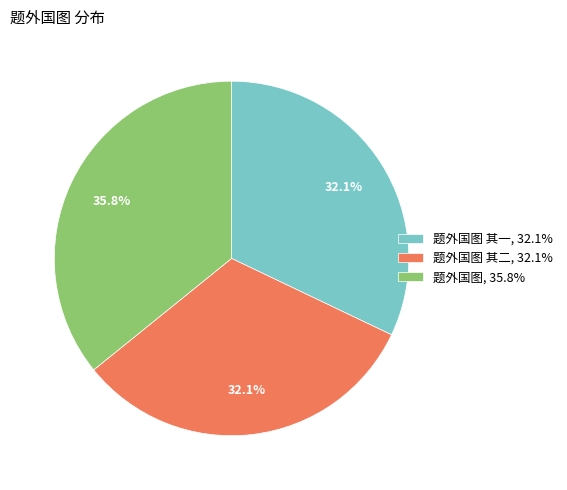

Which category has the biggest portion of the pie?

题外国图, 35.8%